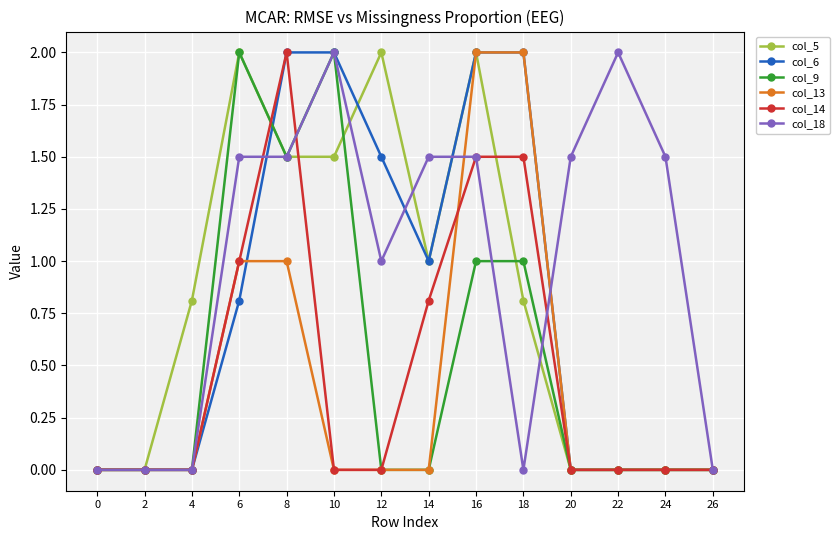

Reading left to right, transcribe all the data shown in this chart.

col_5: 0.0	0.0	0.8	2.0	1.5	1.5	2.0	1.0	2.0	0.8	0.0	0.0	0.0	0.0
col_6: 0.0	0.0	0.0	0.8	2.0	2.0	1.5	1.0	2.0	2.0	0.0	0.0	0.0	0.0
col_9: 0.0	0.0	0.0	2.0	1.5	2.0	0.0	0.0	1.0	1.0	0.0	0.0	0.0	0.0
col_13: 0.0	0.0	0.0	1.0	1.0	0.0	0.0	0.0	2.0	2.0	0.0	0.0	0.0	0.0
col_14: 0.0	0.0	0.0	1.0	2.0	0.0	0.0	0.8	1.5	1.5	0.0	0.0	0.0	0.0
col_18: 0.0	0.0	0.0	1.5	1.5	2.0	1.0	1.5	1.5	0.0	1.5	2.0	1.5	0.0